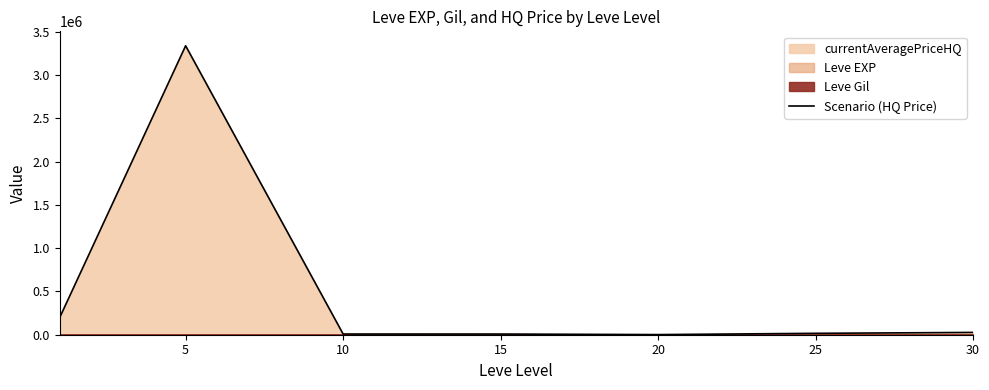

What is the average value?

513741.5